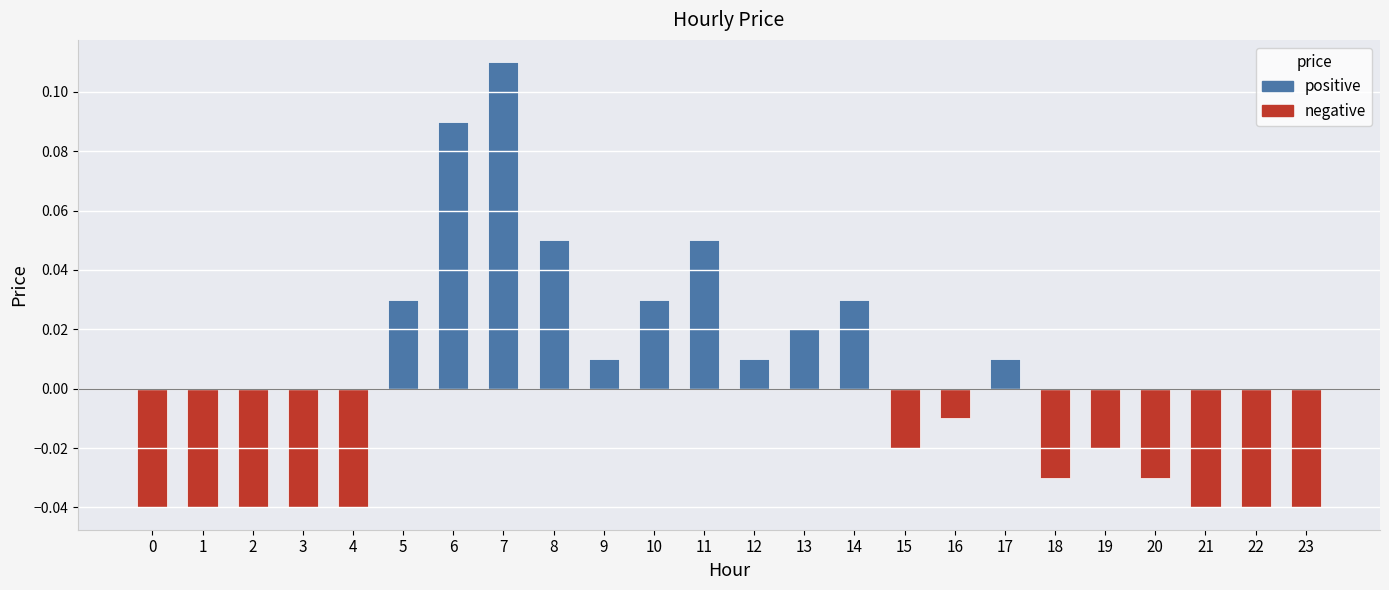

Are the bars grouped side by side (vs. stacked)?

No